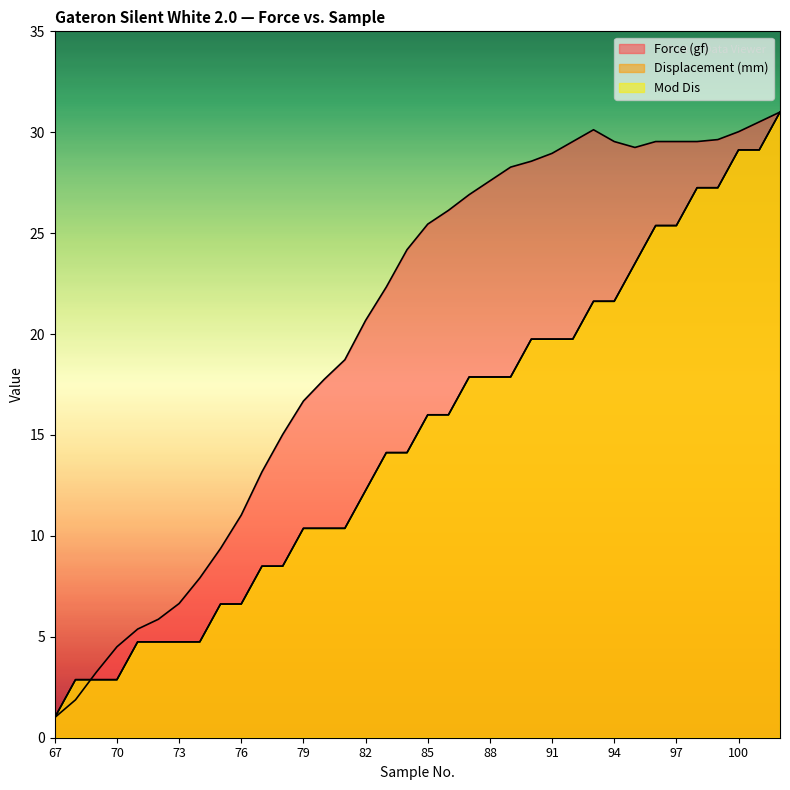

After their last crossing, which series has the higher values: Force (gf) or Mod Dis?

Force (gf)